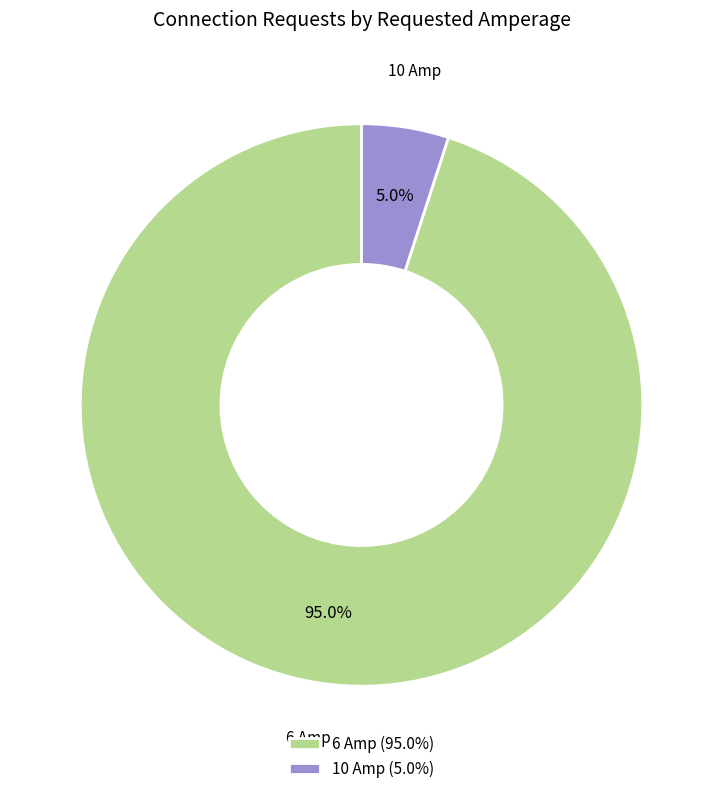

How much of the chart is everything except 10?

95.0%